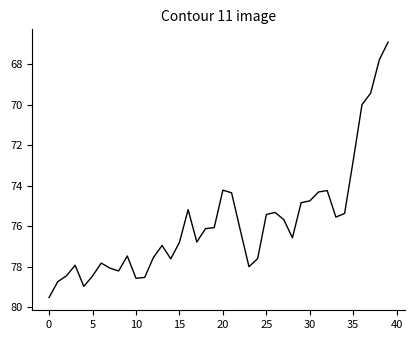

What is the greatest value displayed?

79.5